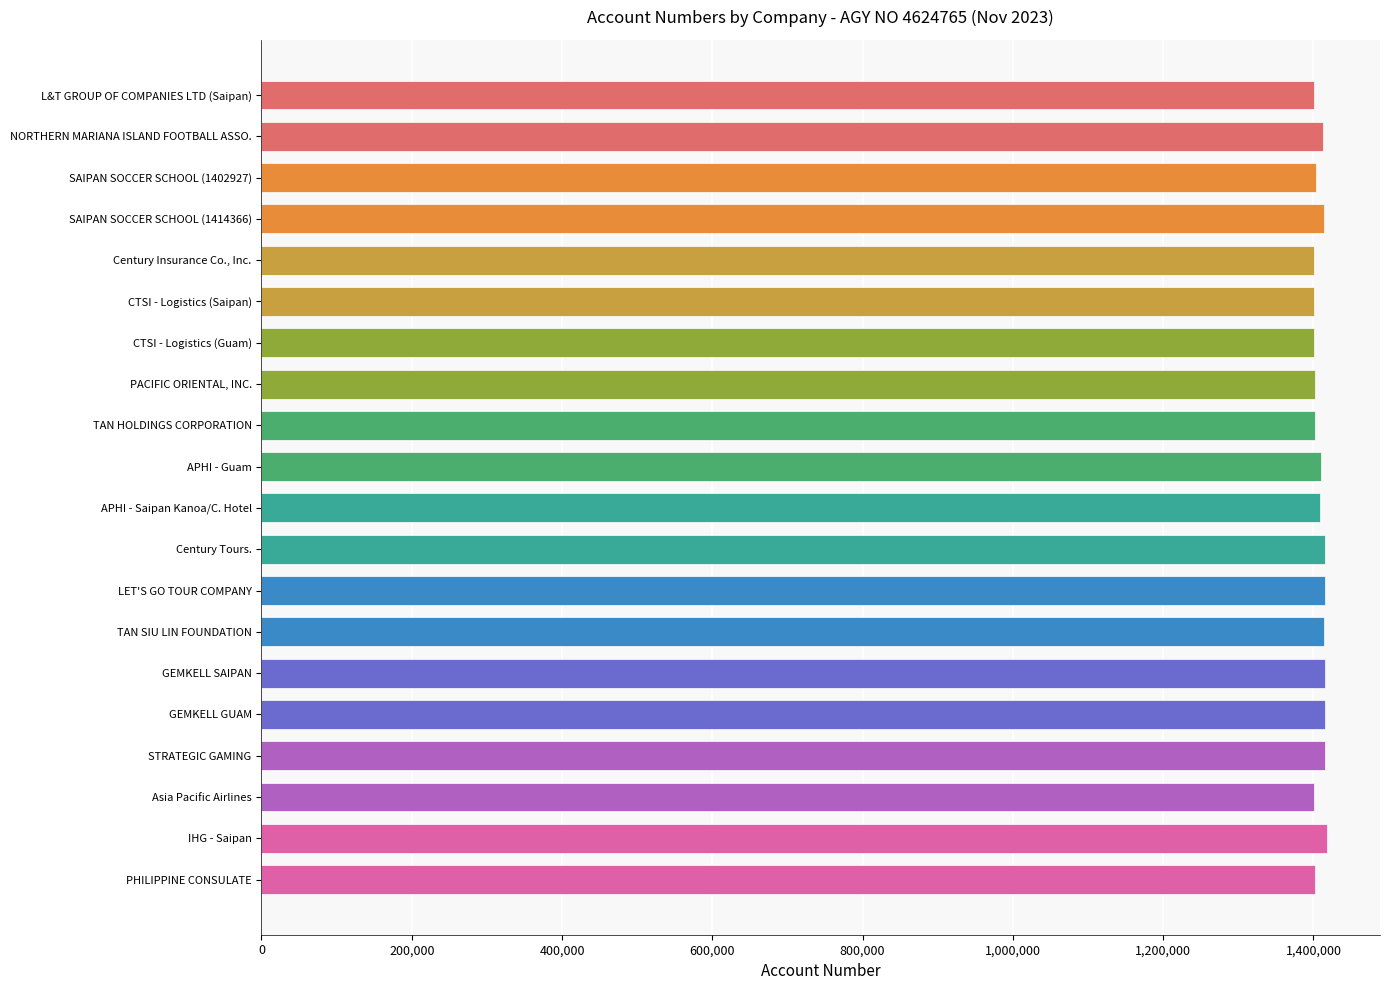

What is the smallest value displayed?

1401132